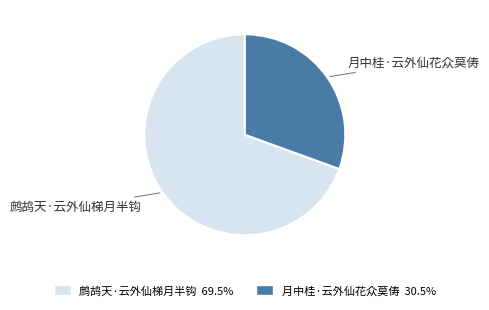

Rank the categories by value from highest to lowest.

鹧鸪天·云外仙梯月半钩, 月中桂·云外仙花众莫俦